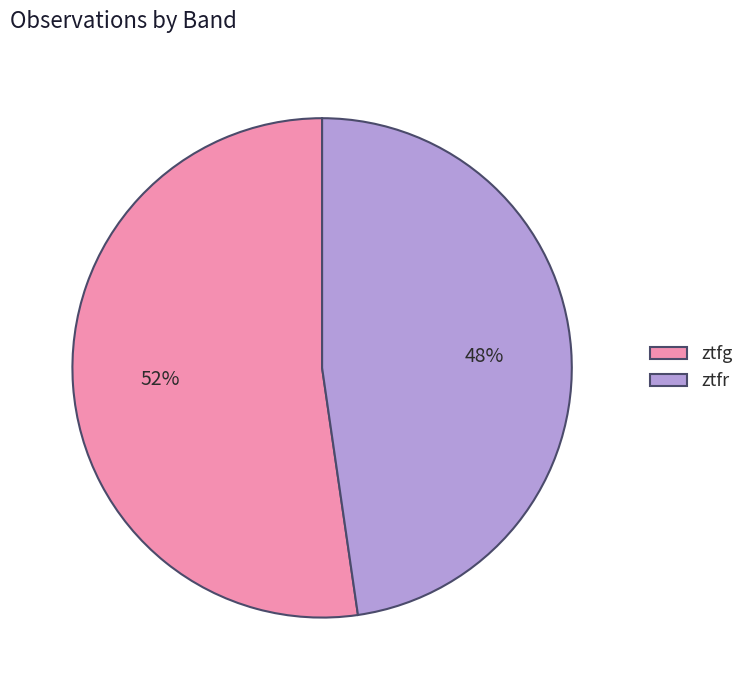

Count the number of slices in the pie.

2